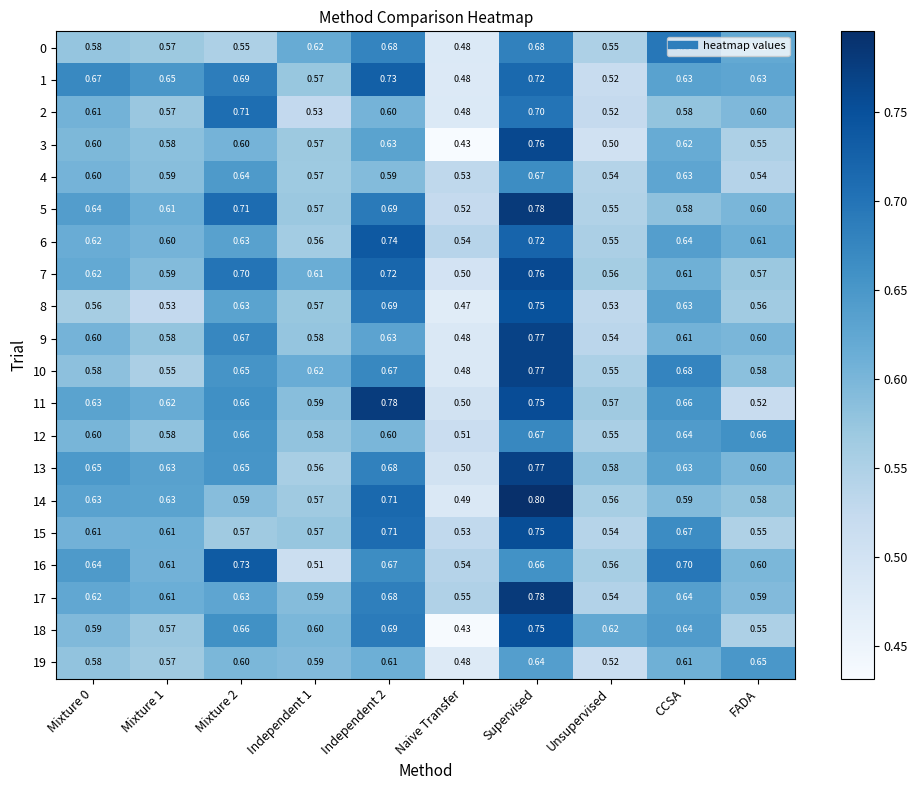

Which label corresponds to the largest value in the chart?

Supervised